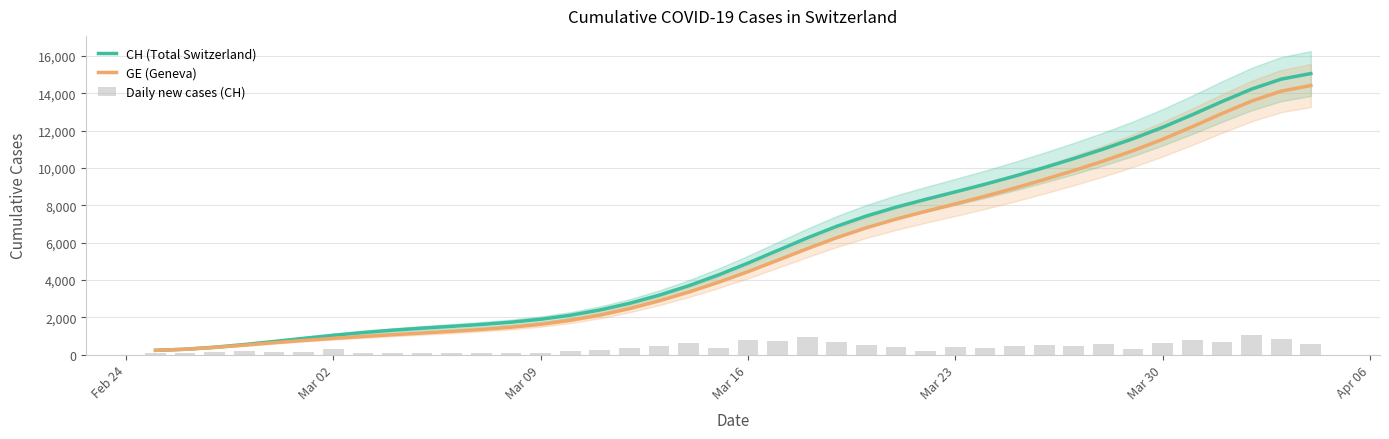

What is the highest value of the CH (Total Switzerland) series?

15056.9